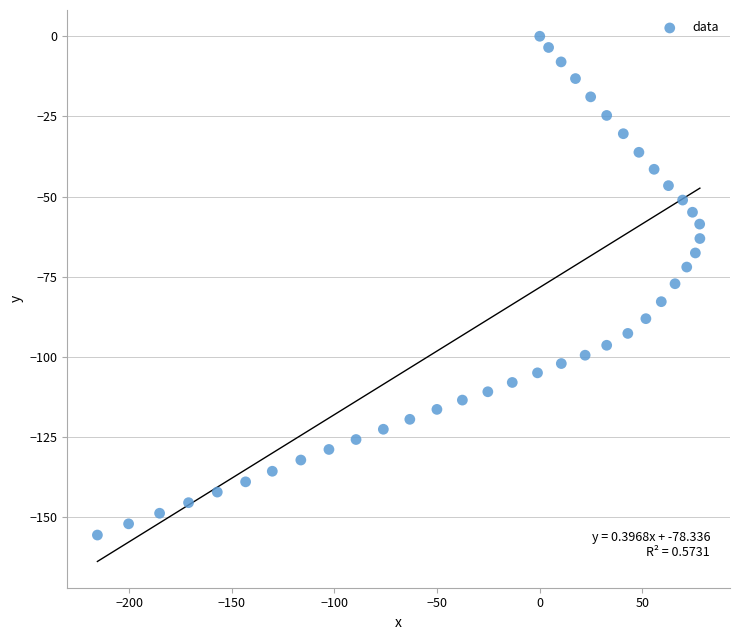

What is the range of X values (max minus min)?

293.5